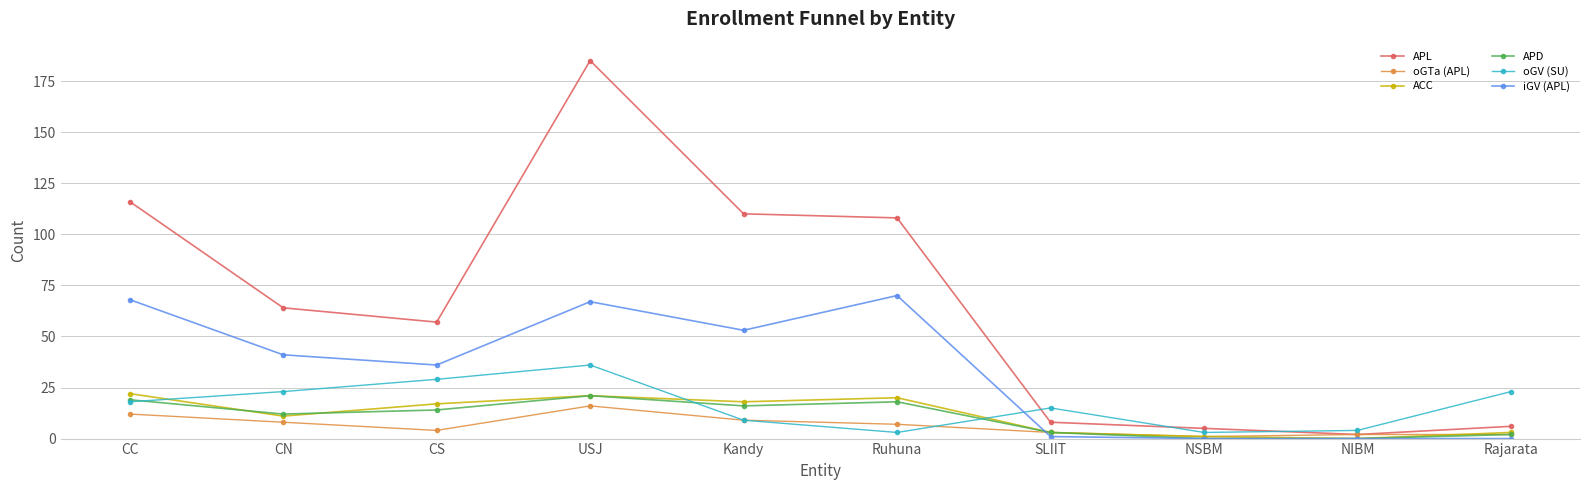

What is the difference between the oGV (SU) values at CN and USJ?

13